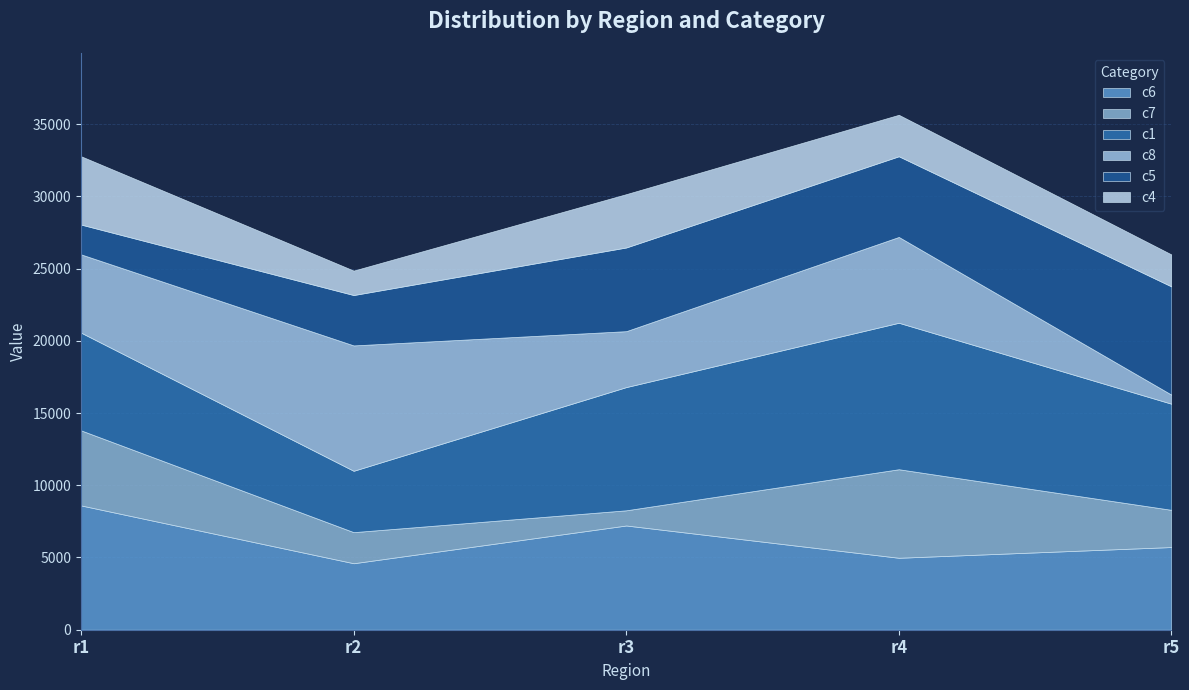

What is the difference between the highest and lowest values at r1?

6540